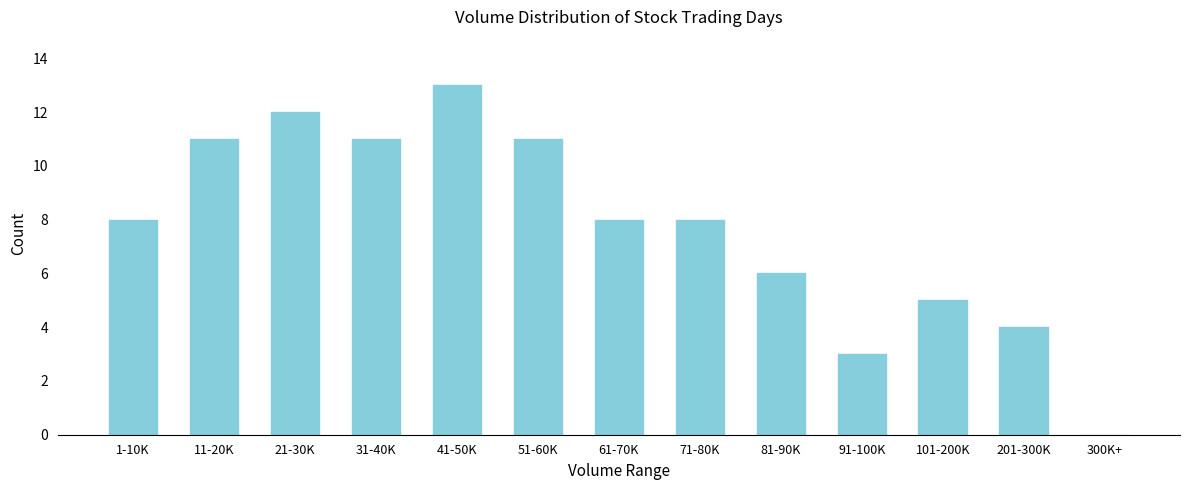

Reading left to right, extract all data points from this chart.

1-10K=8	11-20K=11	21-30K=12	31-40K=11	41-50K=13	51-60K=11	61-70K=8	71-80K=8	81-90K=6	91-100K=3	101-200K=5	201-300K=4	300K+=0